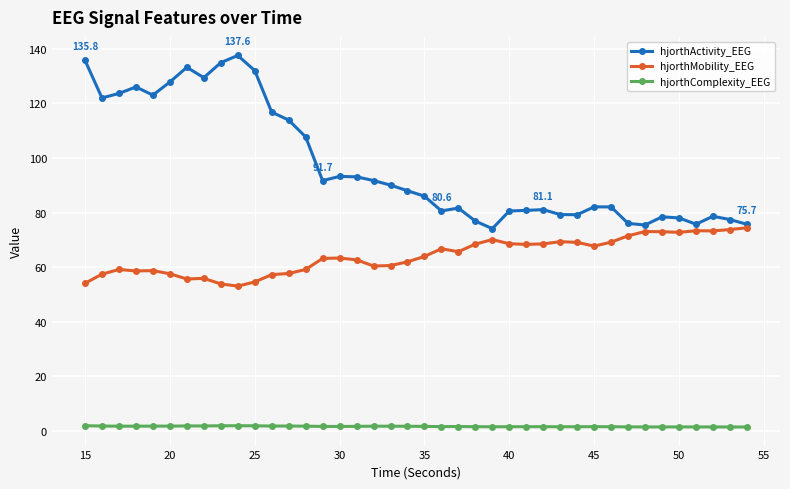

Which series has the largest total across all categories?

hjorthActivity_EEG